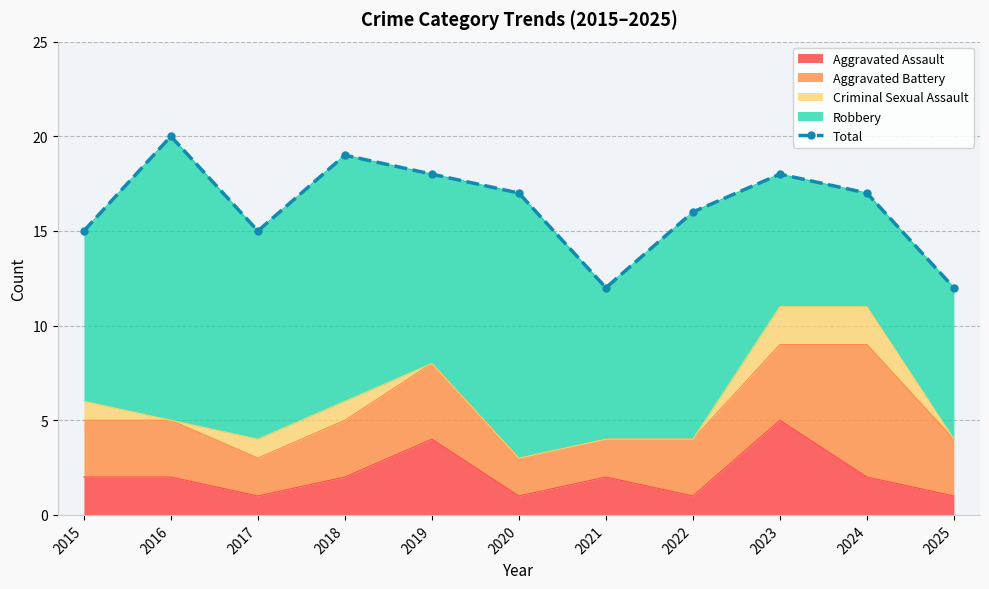

What is the average value?

16